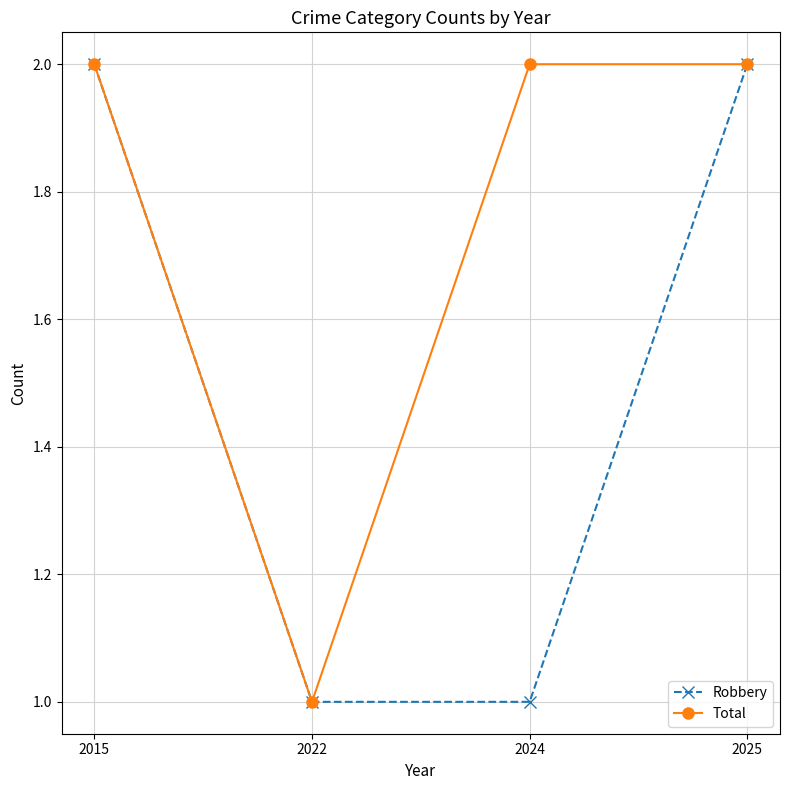

True or false: Robbery has a value of 1 at 2015.

False